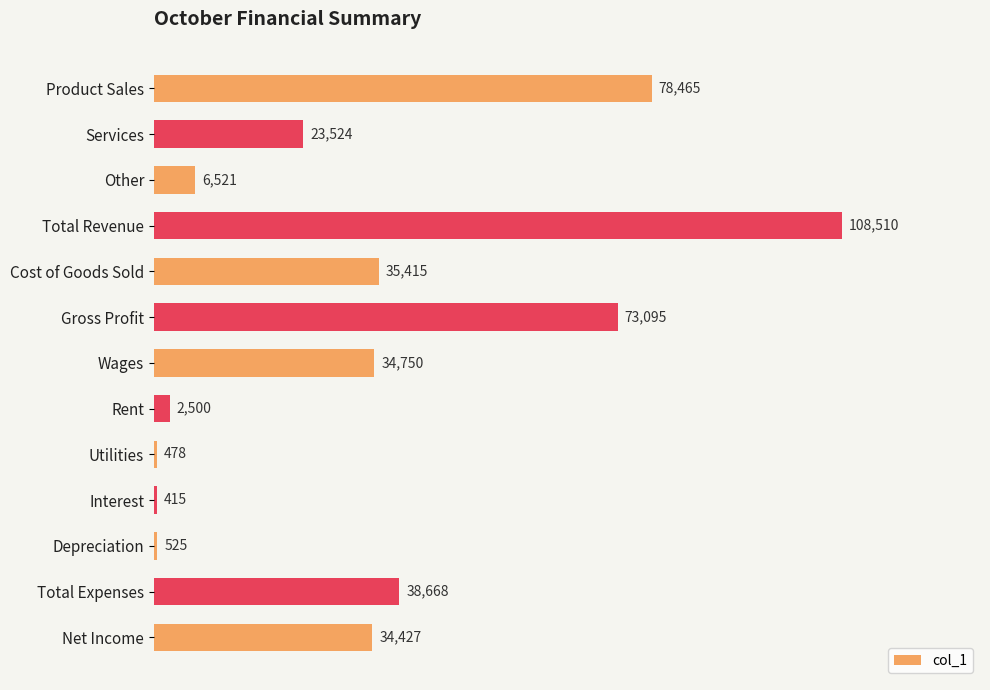

At which category does the chart reach its minimum across all series?

Interest